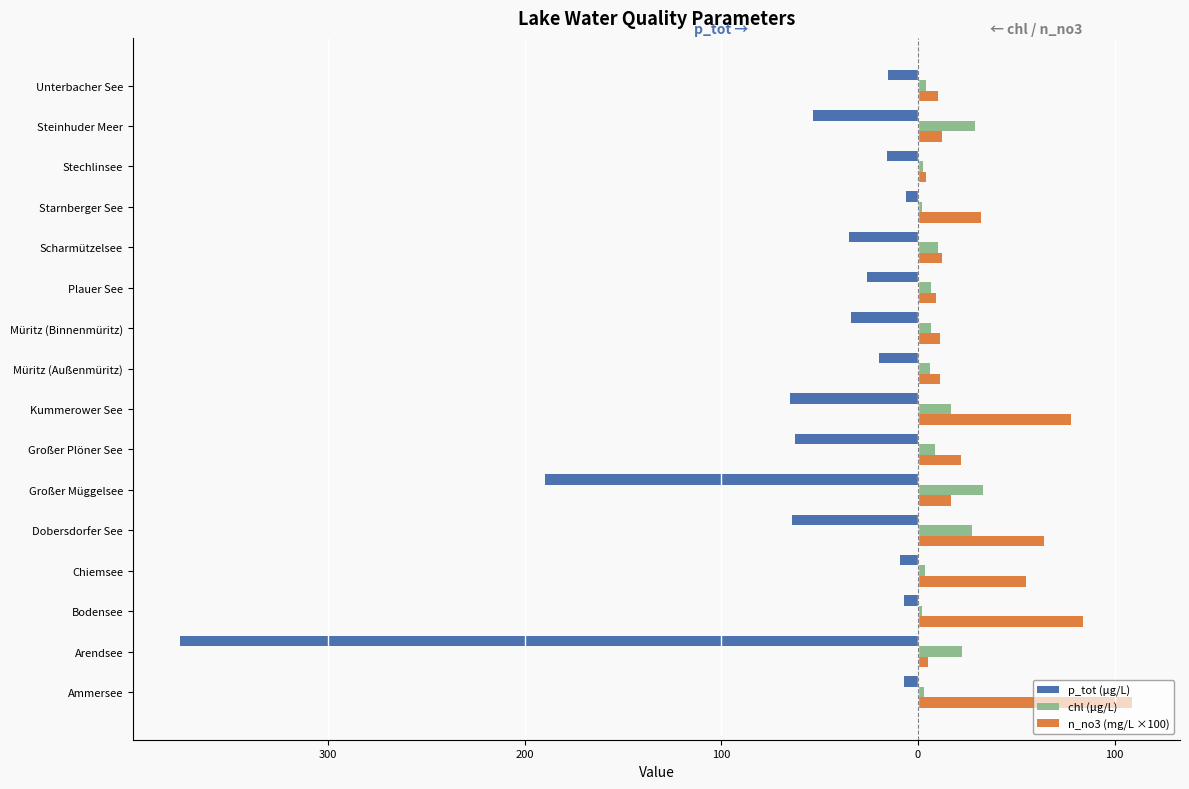

What are all the series names shown in the legend?

p_tot (µg/L), chl (µg/L), n_no3 (mg/L ×100)